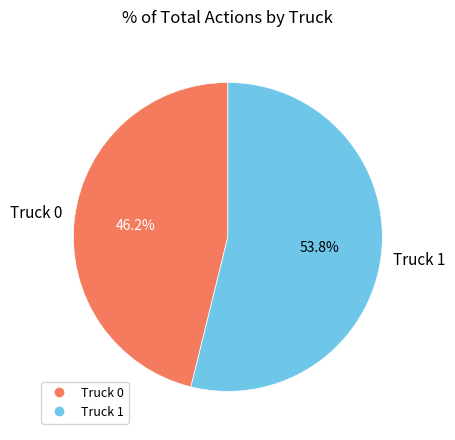

Is it true that Truck 1 is 42% of the pie?

False